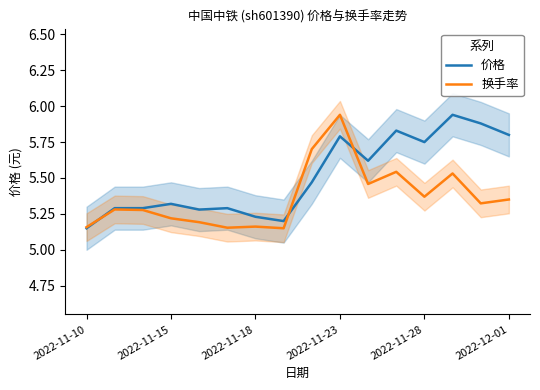

The value of 价格 at 2022-11-23 is 10.3. True or false?

False